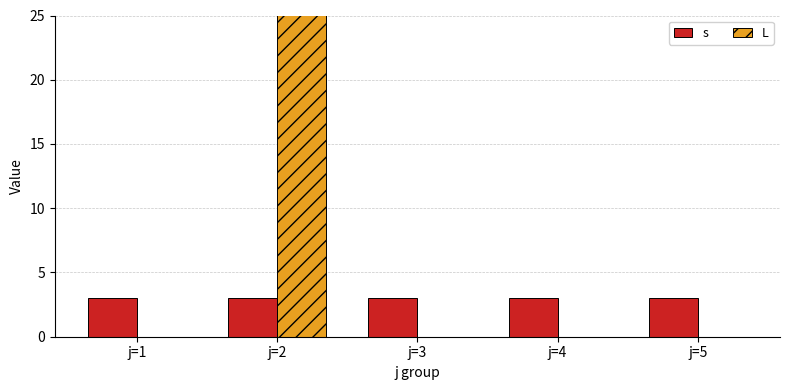

Between j=5 and j=2, which is larger?

j=5